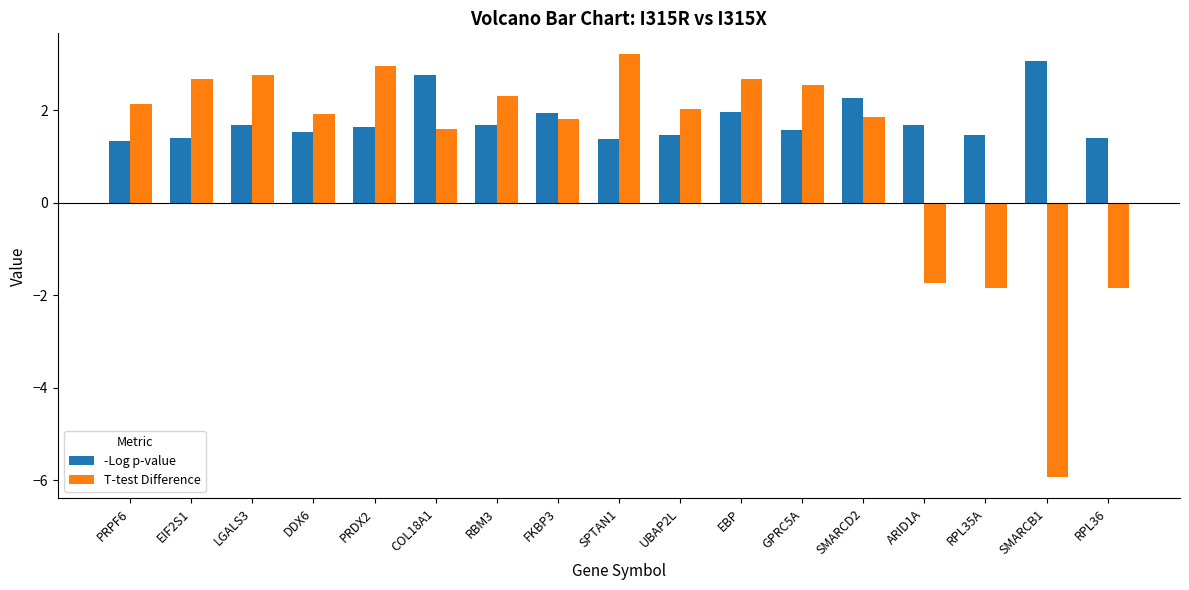

Is it true that T-test Difference equals 2.1 at PRPF6?

True